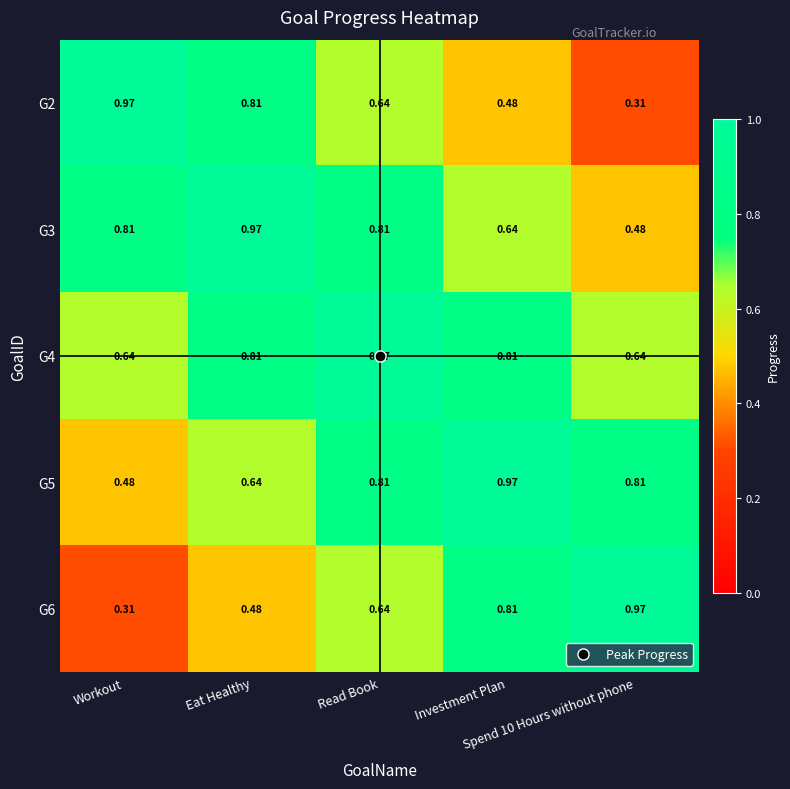

How many series are shown in this chart?

5